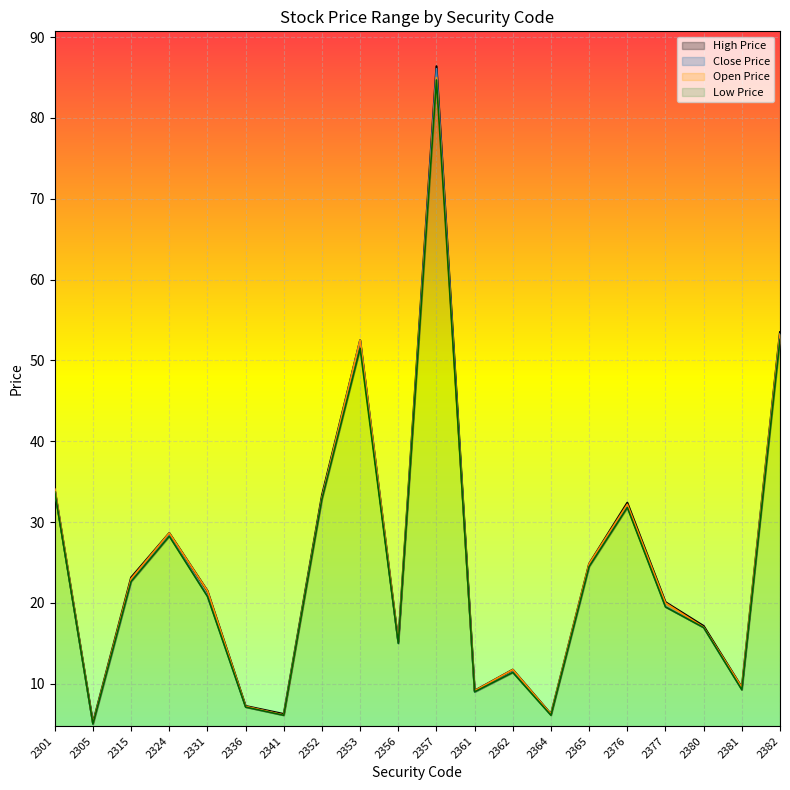

At how many categories does at least one series exceed 53?

2